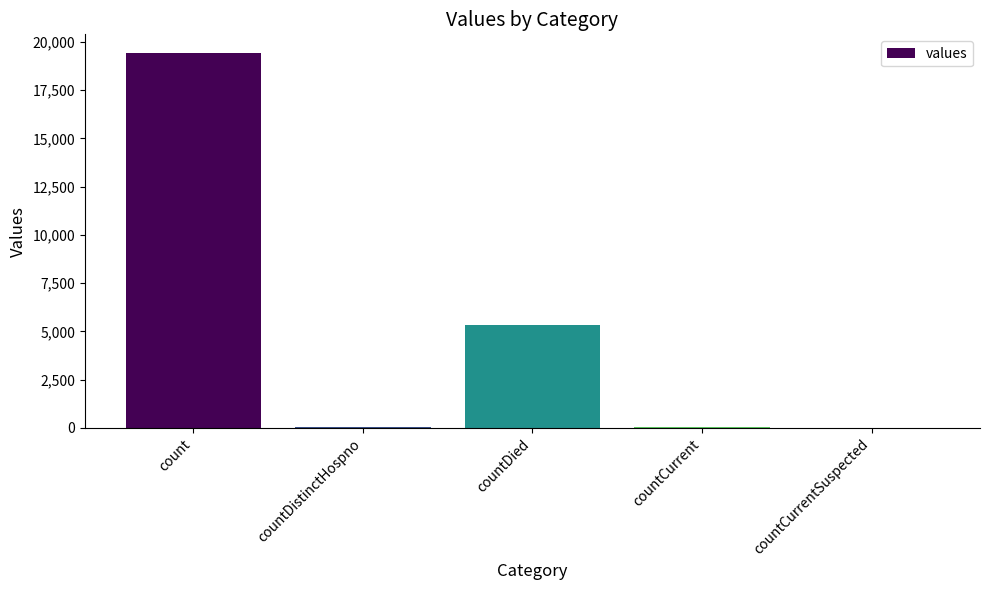

At which label does the data first exceed 60?

count